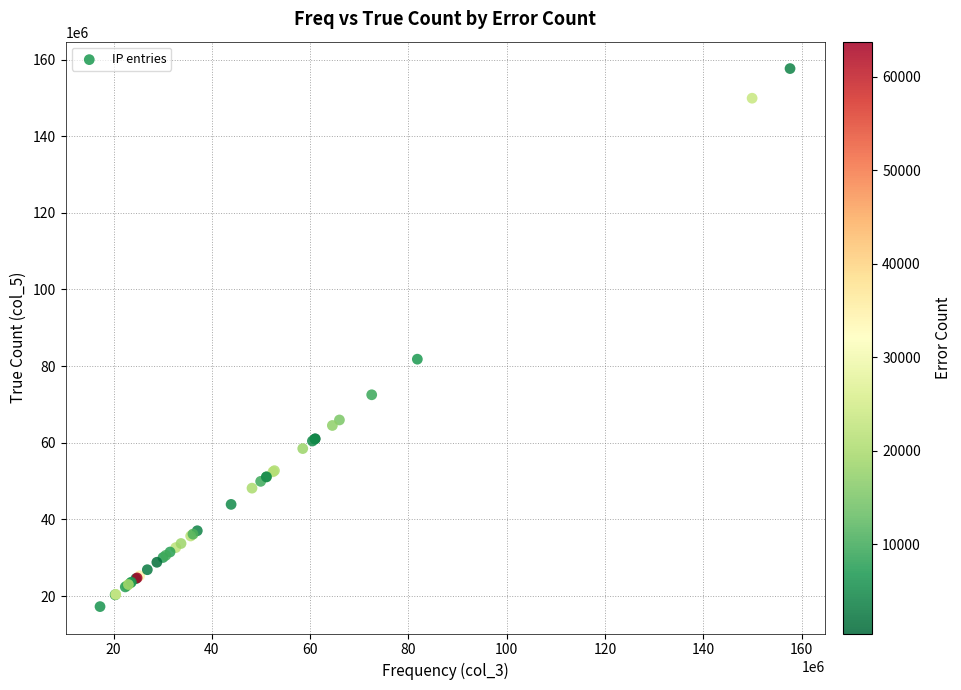

What Y value in the scatter plot is closest to 87446932?

81810935